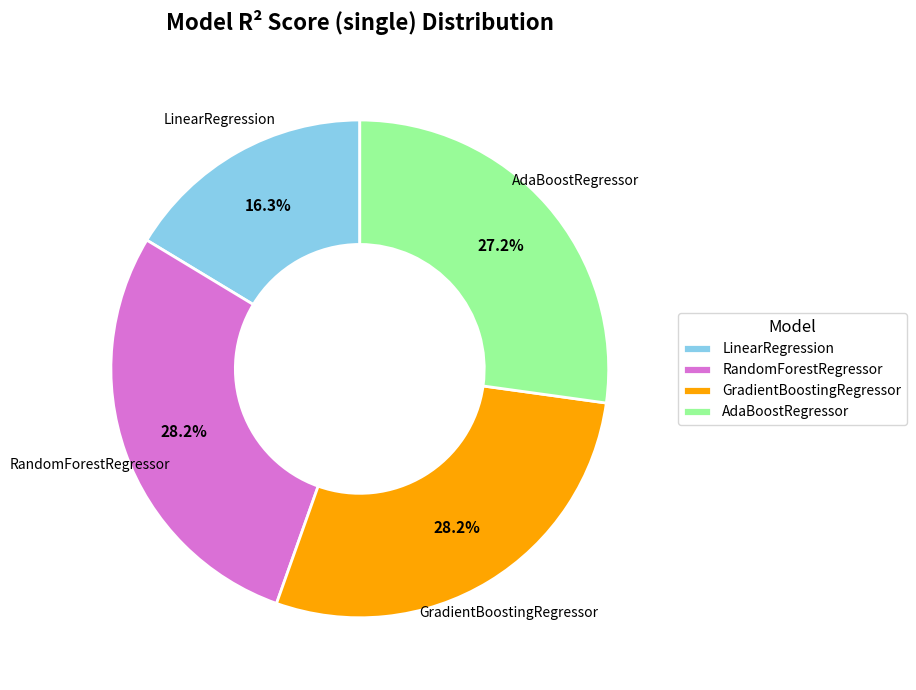

How much of the chart is everything except AdaBoostRegressor?

72.8%